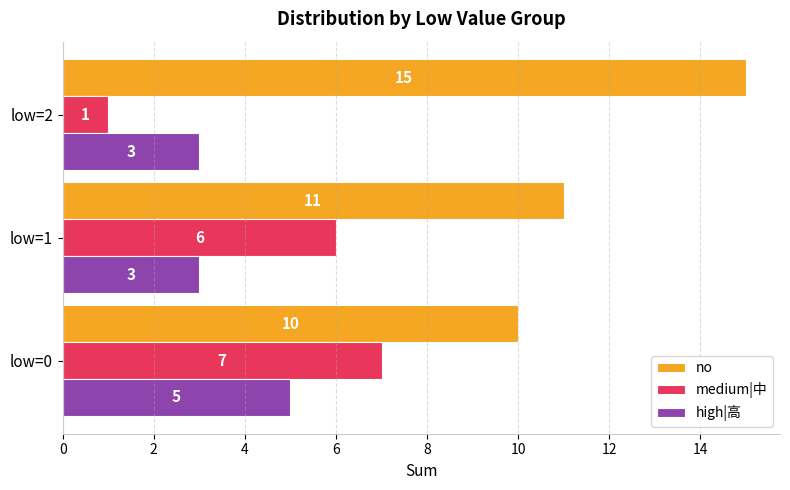

At which label is no closest to 12?

low=1